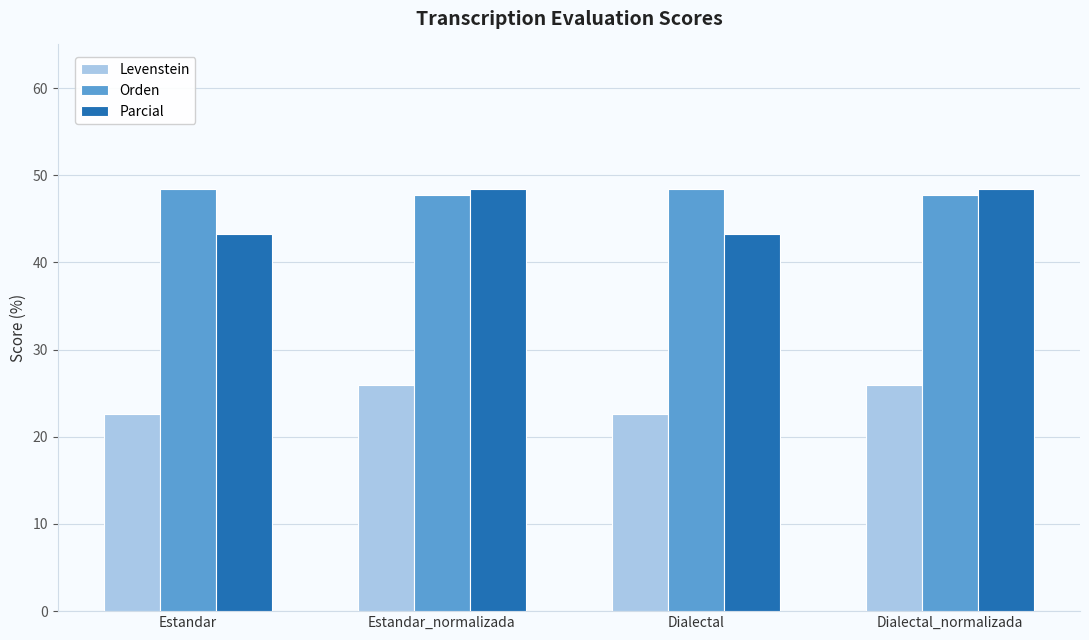

At how many categories does at least one series exceed 22?

4